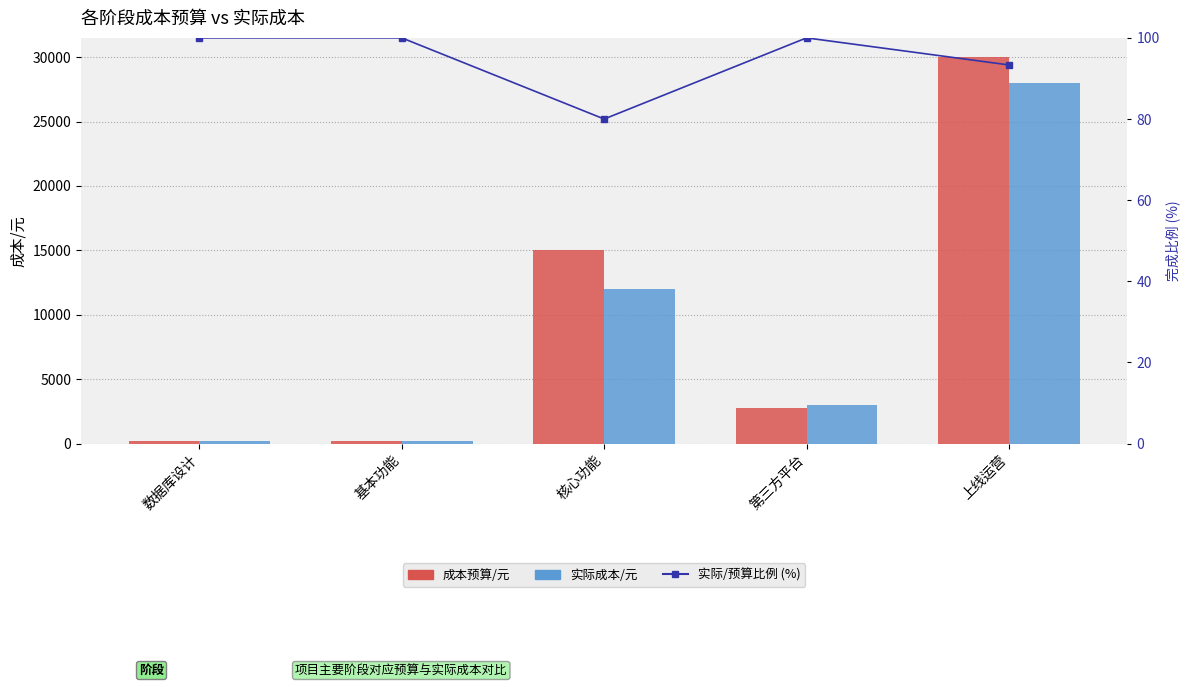

Reading right to left, transcribe all the data shown in this chart.

成本预算/元: 上线运营=30000.0	第三方平台=2800.0	核心功能=15000.0	基本功能=180.0	数据库设计=180.0
实际成本/元: 上线运营=28000.0	第三方平台=3000.0	核心功能=12000.0	基本功能=200.0	数据库设计=200.0
实际/预算比例 (%): 上线运营=93.3	第三方平台=100.0	核心功能=80.0	基本功能=100.0	数据库设计=100.0